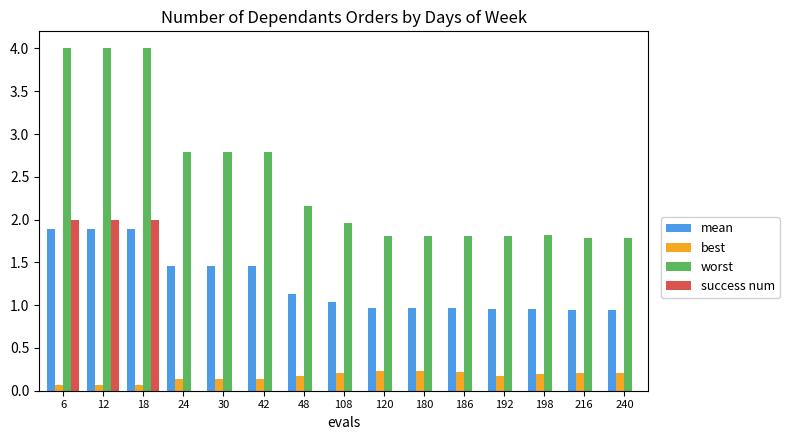

Between 12 and 30, which series saw the biggest shift?

success num